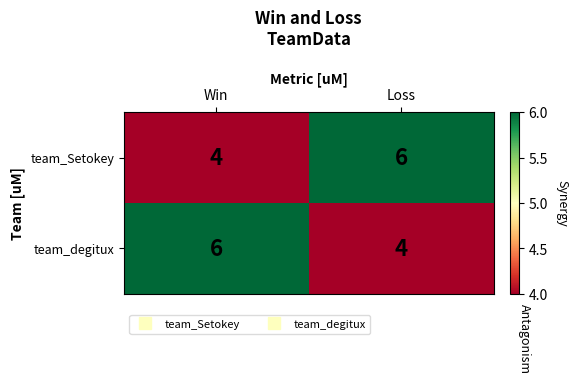

What is the sum of the team_degitux values at Loss and Win?

10